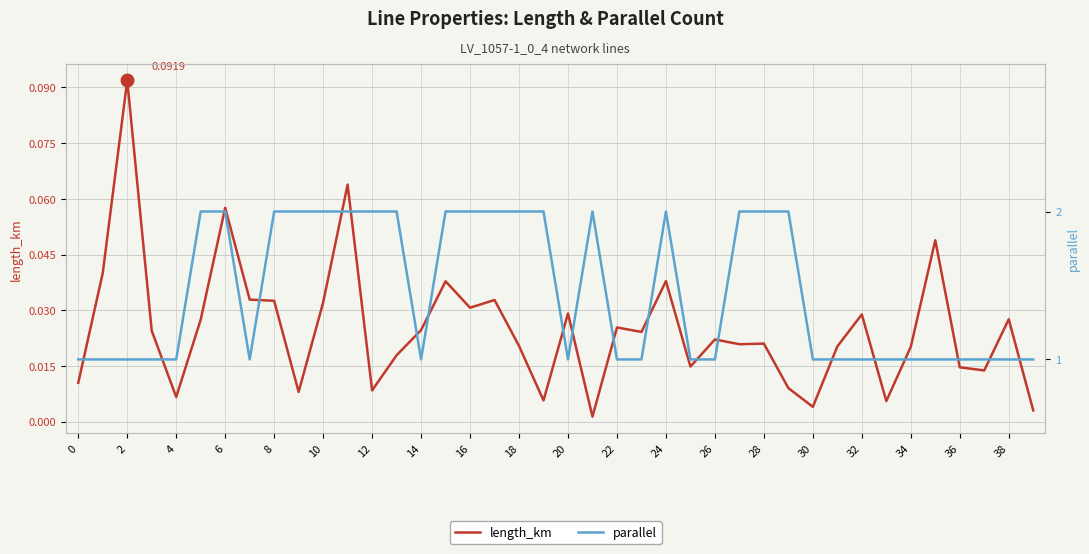

What is the highest value of the parallel series?

2.0